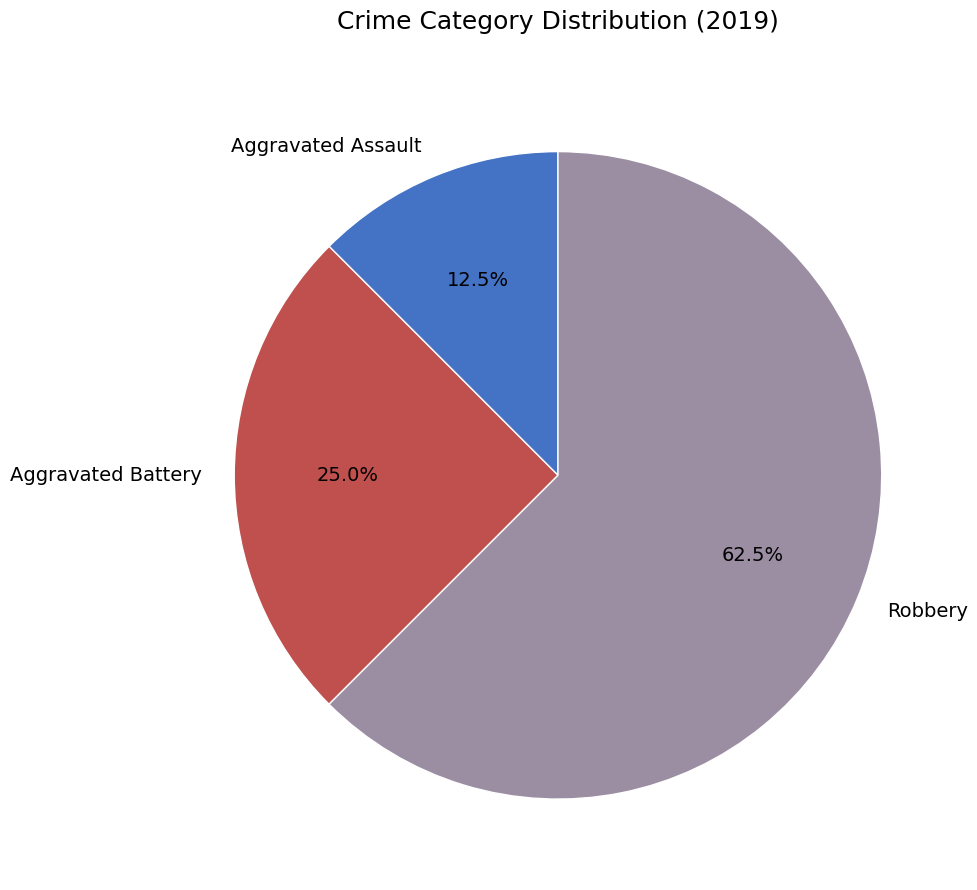

Is there any slice that represents more than half of the pie?

Yes